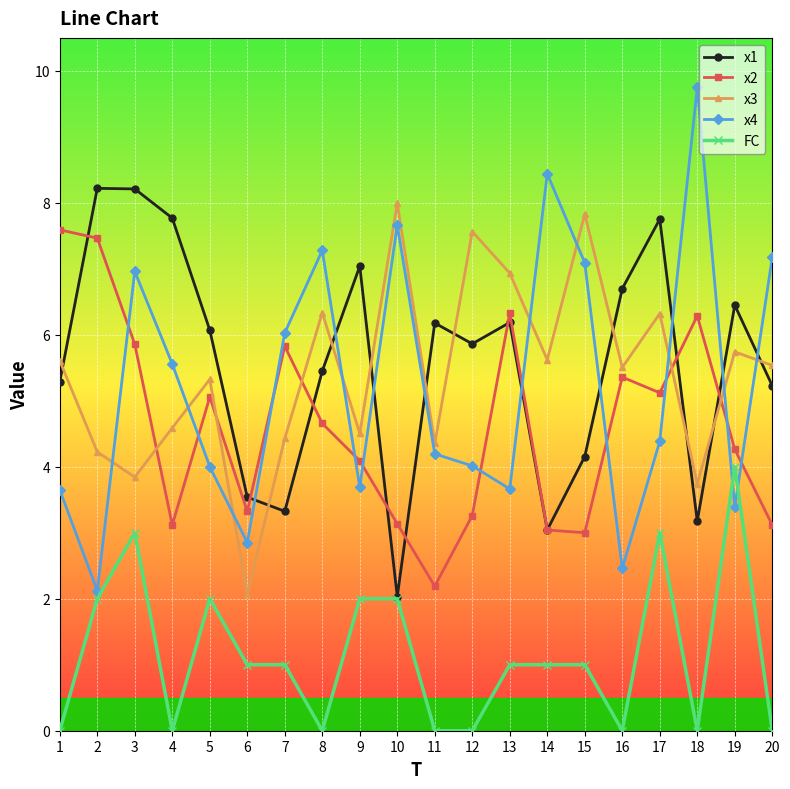

True or false: FC has more than 0 interior local peaks.

True